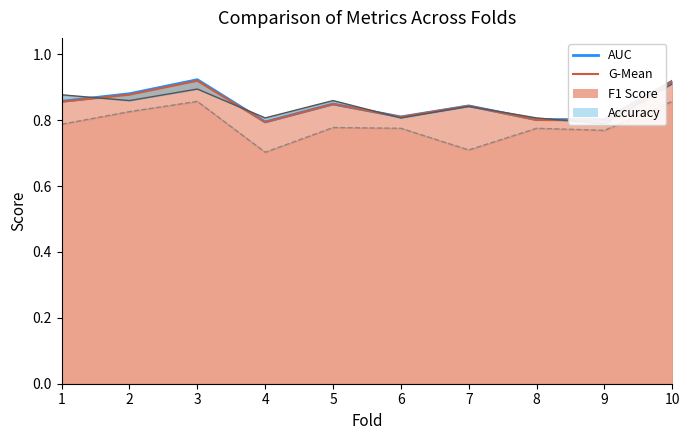

What is the maximum value shown in the chart?

0.9